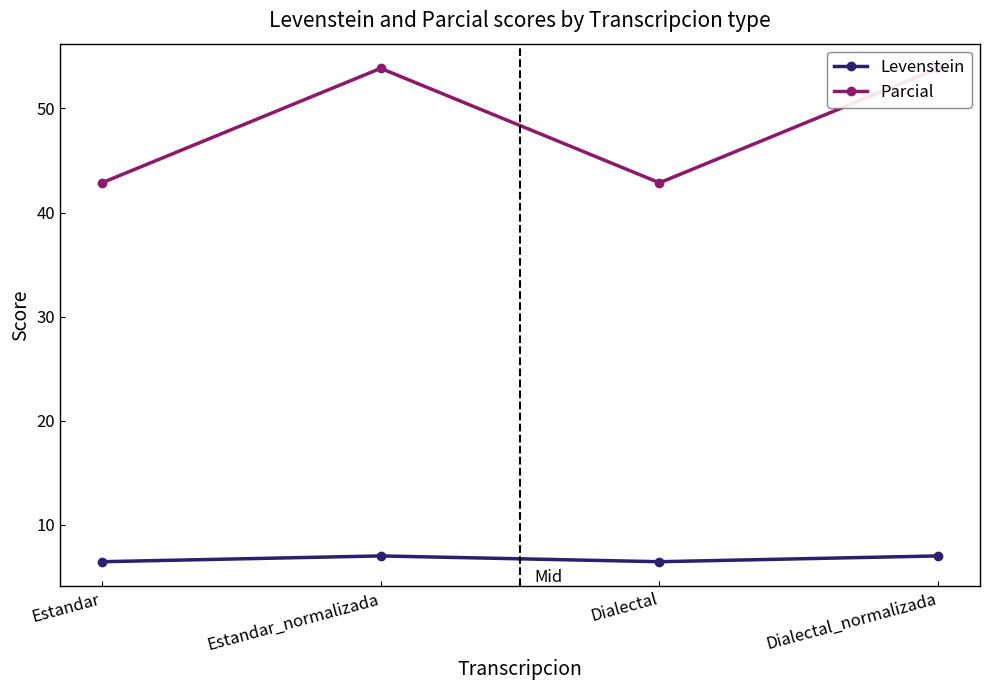

True or false: Parcial and Levenstein cross at least once.

False